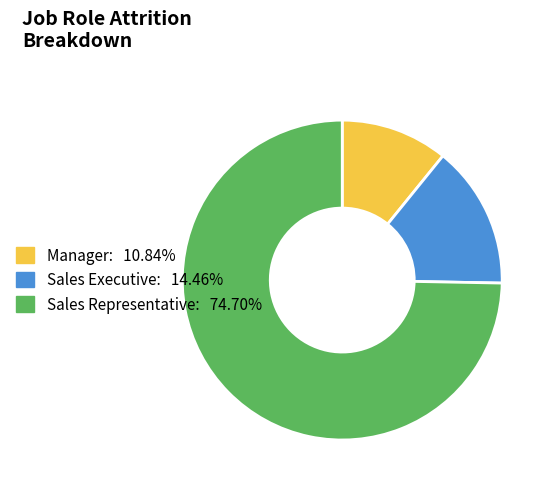

Approximately how many times larger is the value at Sales Executive compared to Manager?

1.3